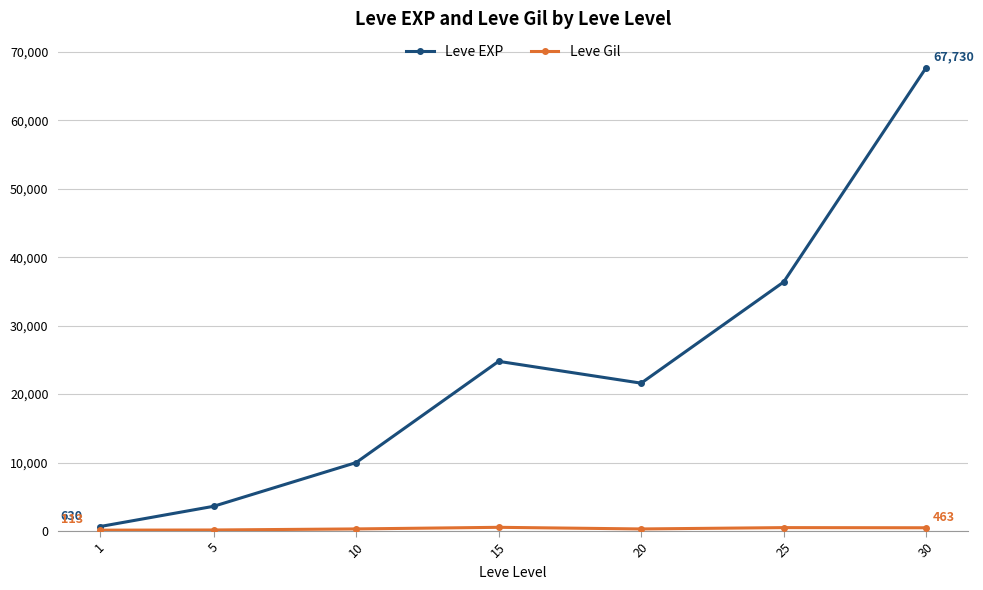

At which label is Leve EXP closest to 34180?

25